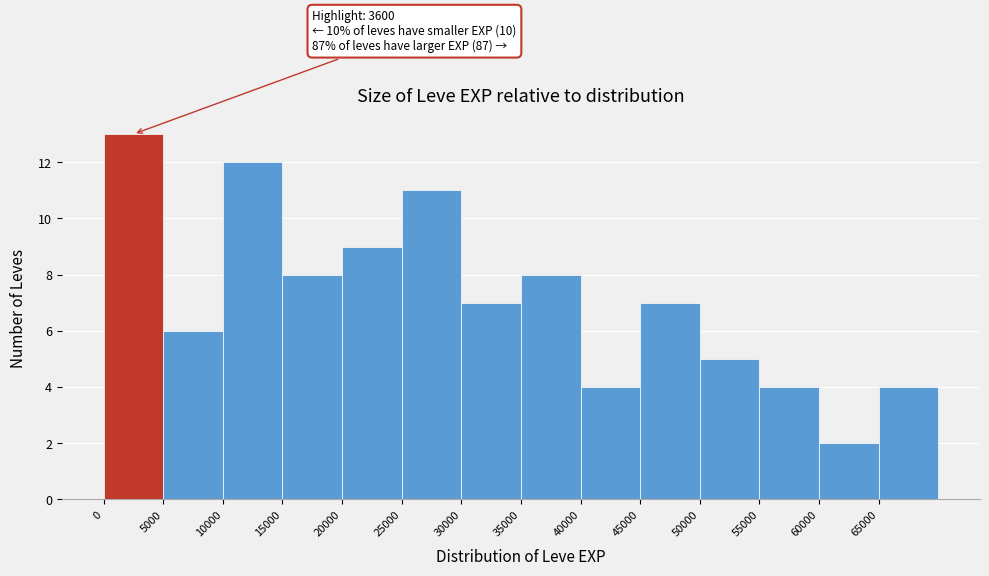

Over which range of the x-axis is the bar tallest?

0 to 5000